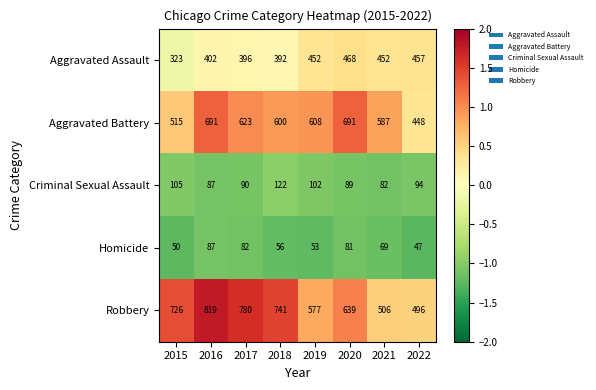

At which category does the chart reach its peak across all series?

2016